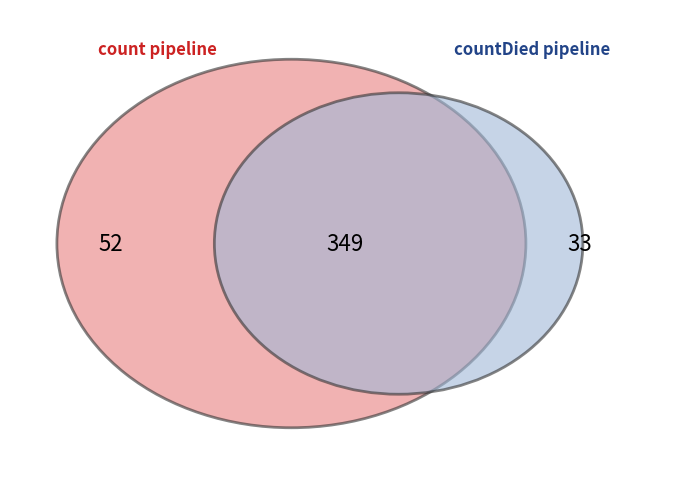

To the nearest percent, what is the average slice percentage?

20%